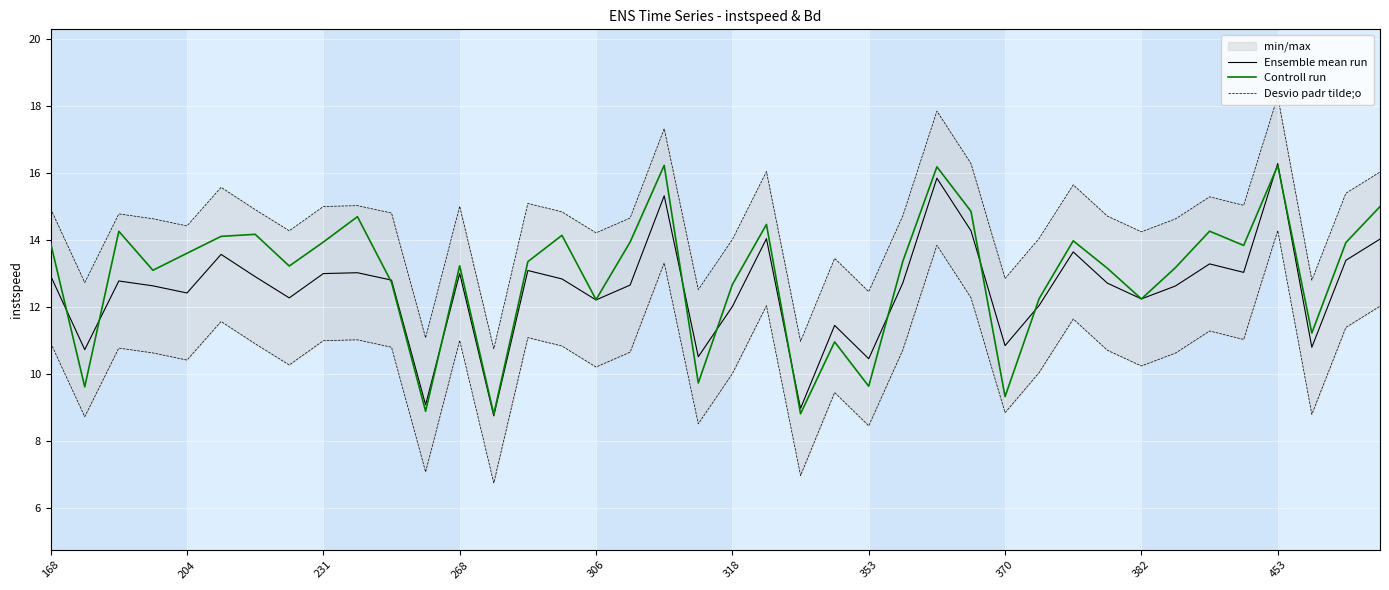

True or false: Controll run and Desvio padr tilde;o intersect in this chart.

False